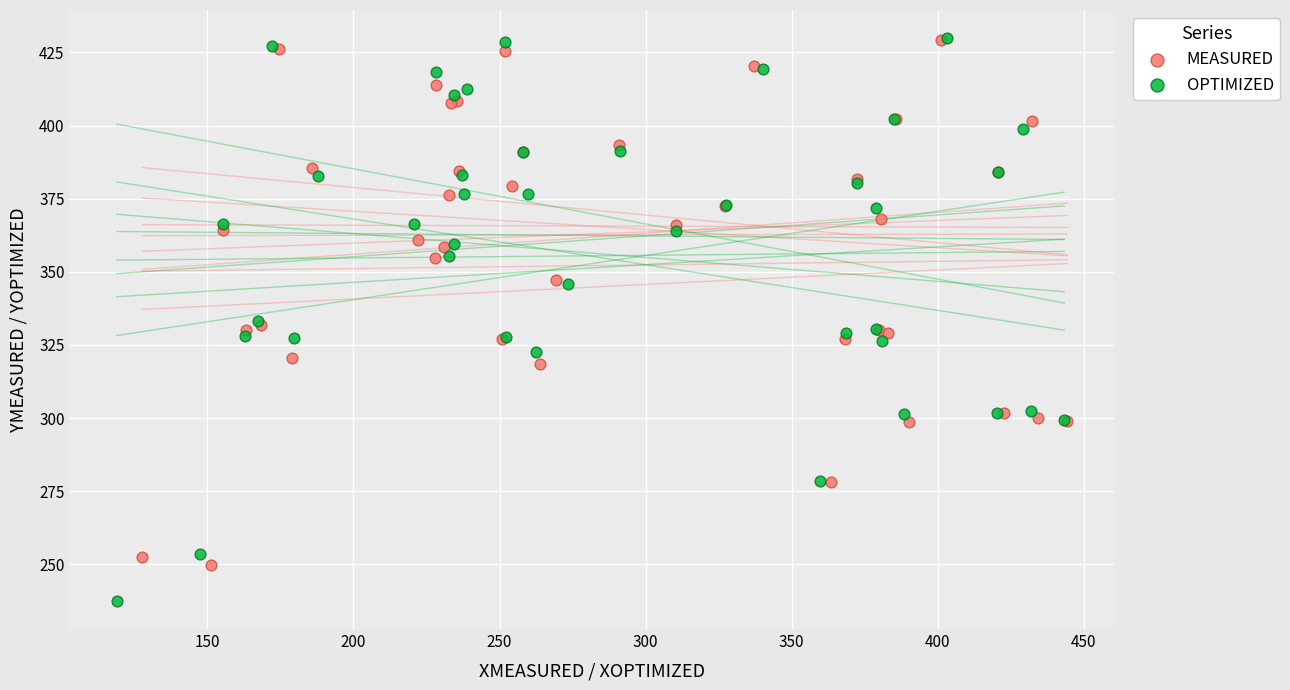

Which series has the largest Y range (max minus min)?

OPTIMIZED